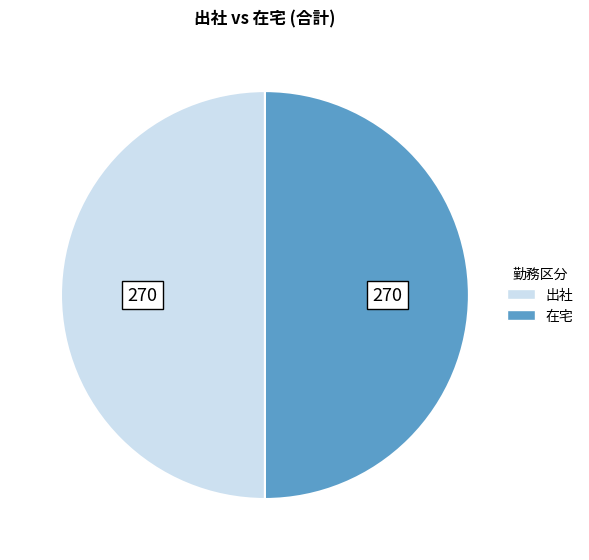

What is the ratio of the value at 出社 to the value at 在宅?

1.0